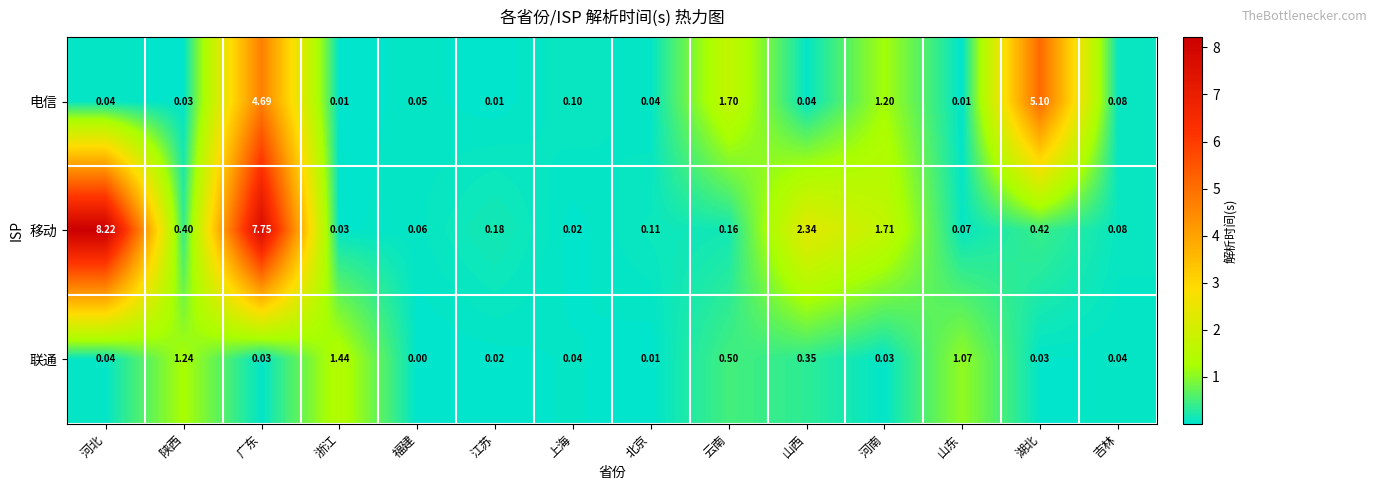

Which series has the widest spread of values?

移动